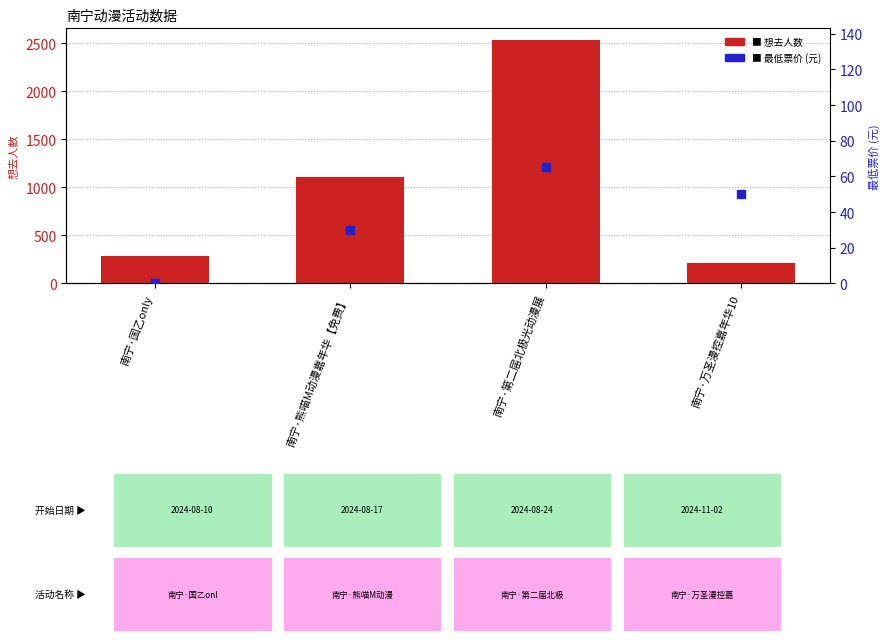

What are all the series names shown in the legend?

想去人数, 最低票价